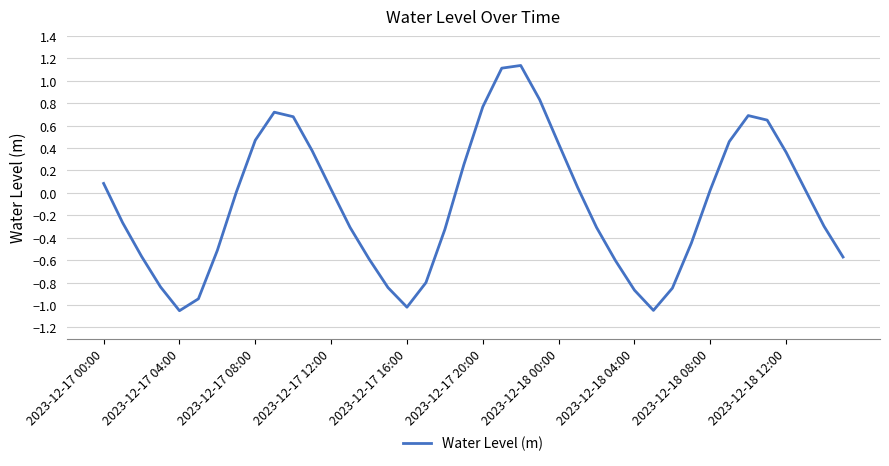

What is the difference between the maximum and minimum values?

2.2